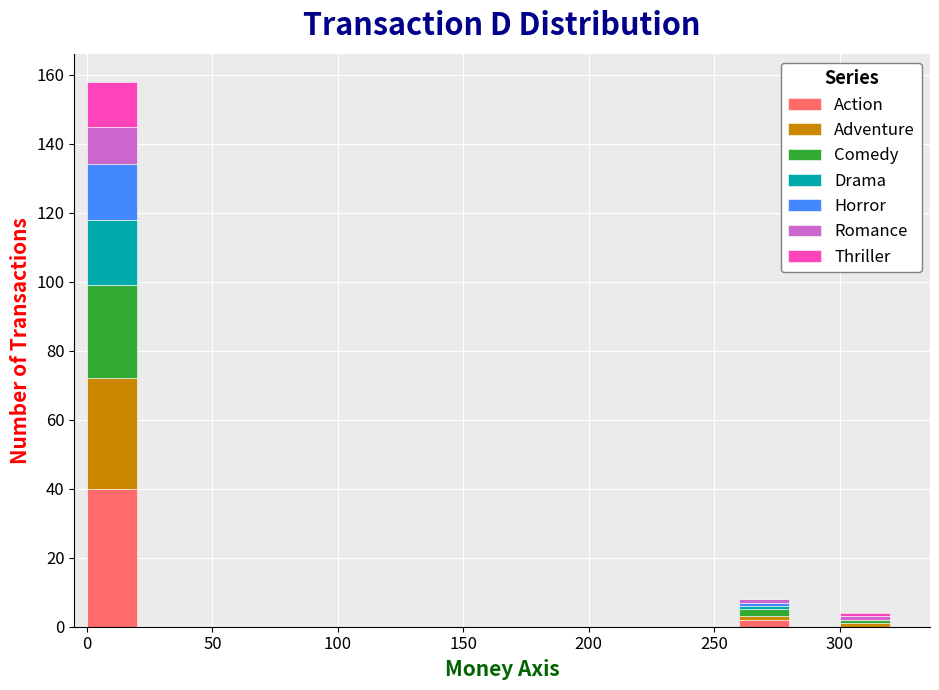

Which range on the x-axis has the tallest stacked bar (by total height)?

0 to 20